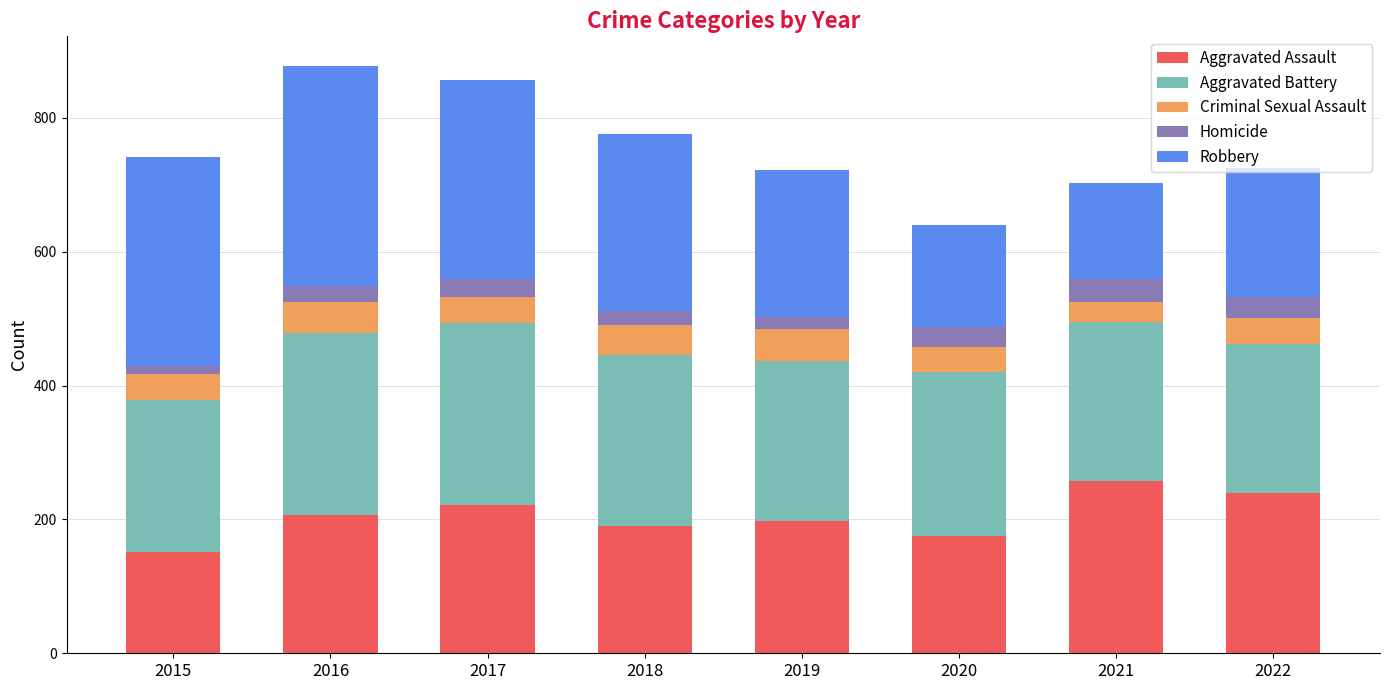

At which label does Aggravated Assault reach its peak?

2021